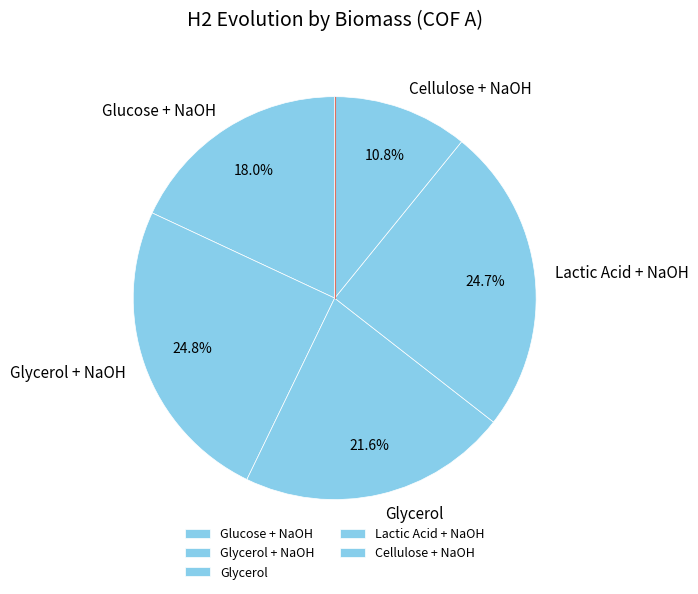

Is Glycerol + NaOH the majority of the pie?

No